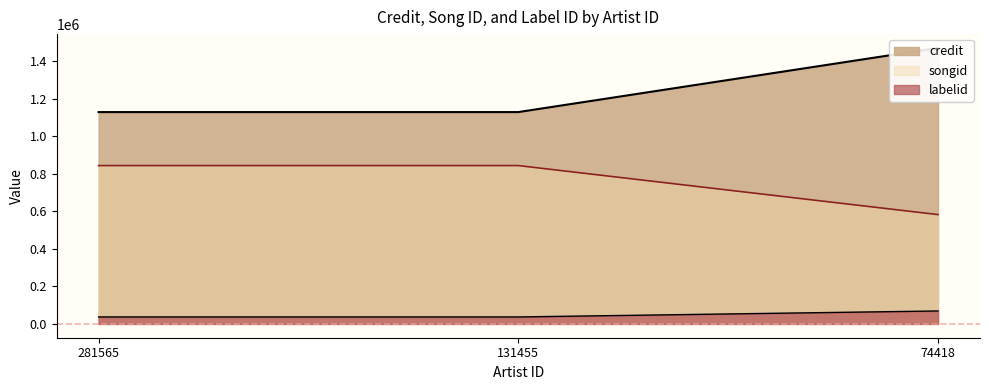

What is the minimum value for credit?

1129614